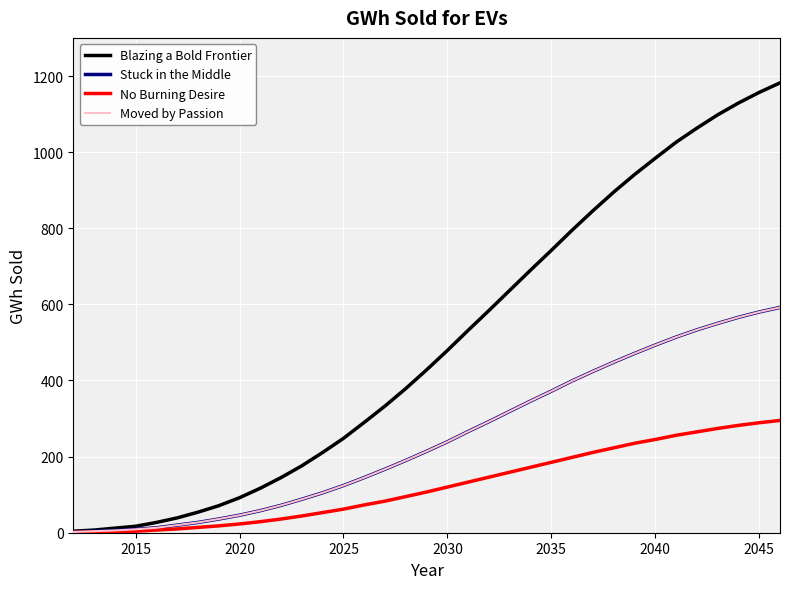

Is this an area chart (filled region under the line)?

No